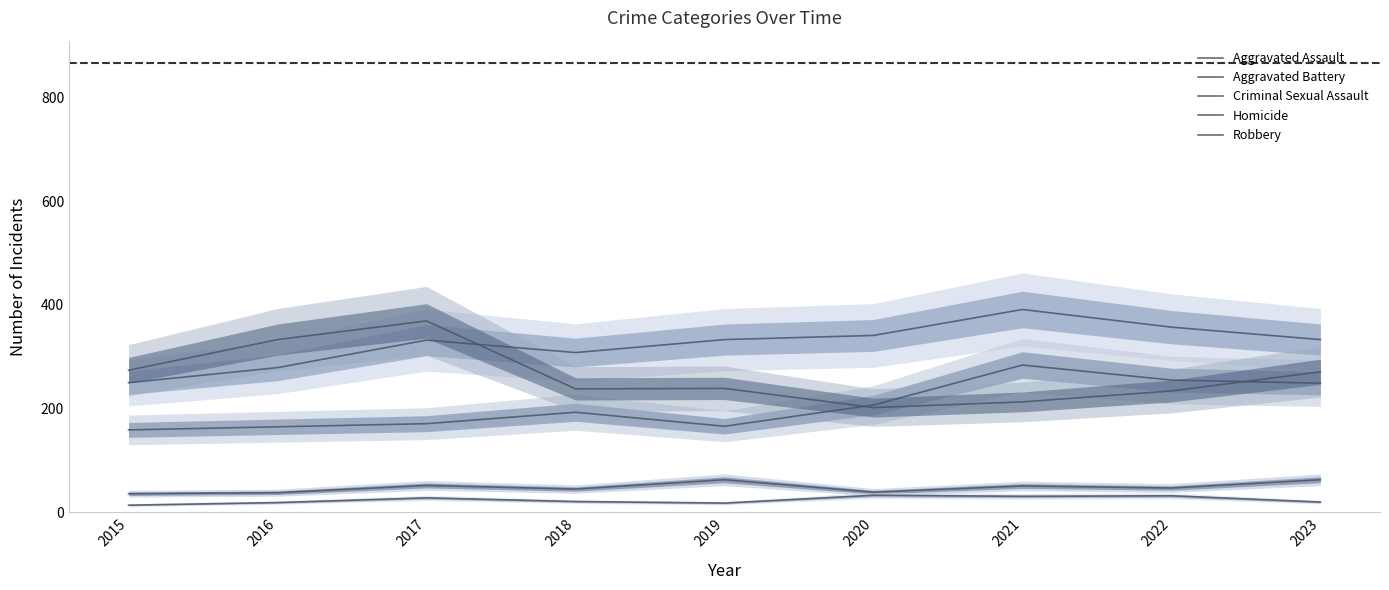

How many series are shown in this chart?

5